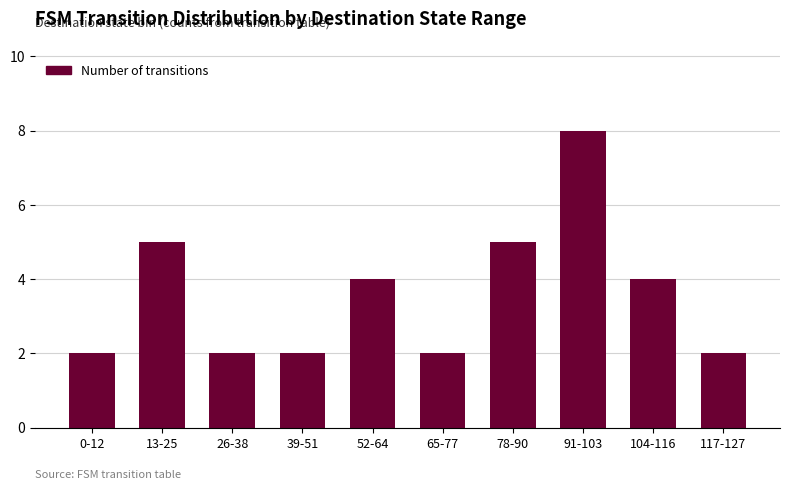

Which label corresponds to the largest value in the chart?

91-103